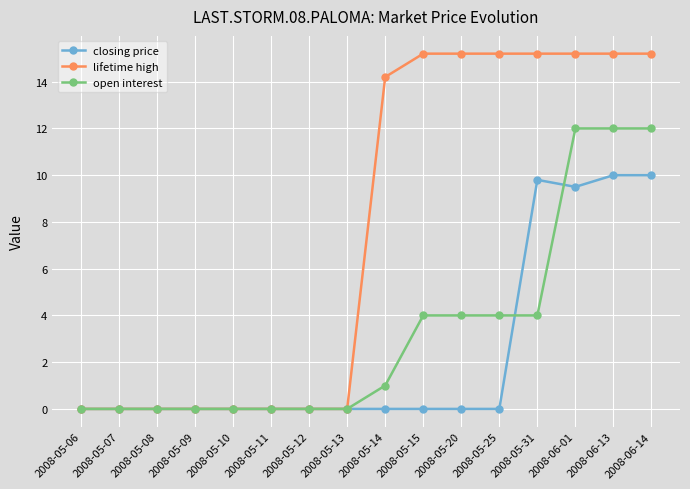

List the series in order of their peak value, highest first.

lifetime high, open interest, closing price